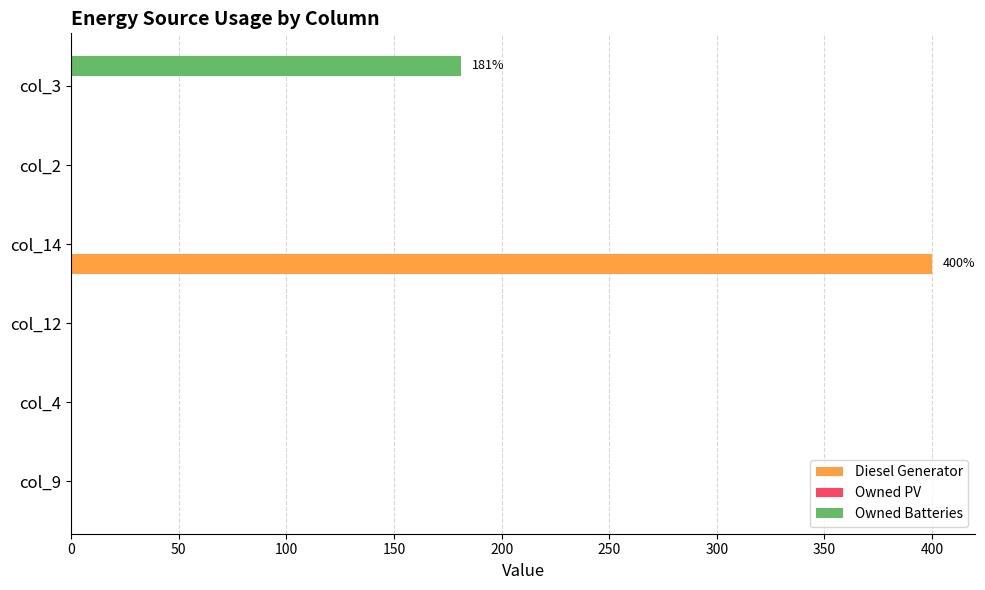

Which series changed the most between col_9 and col_3?

Owned Batteries